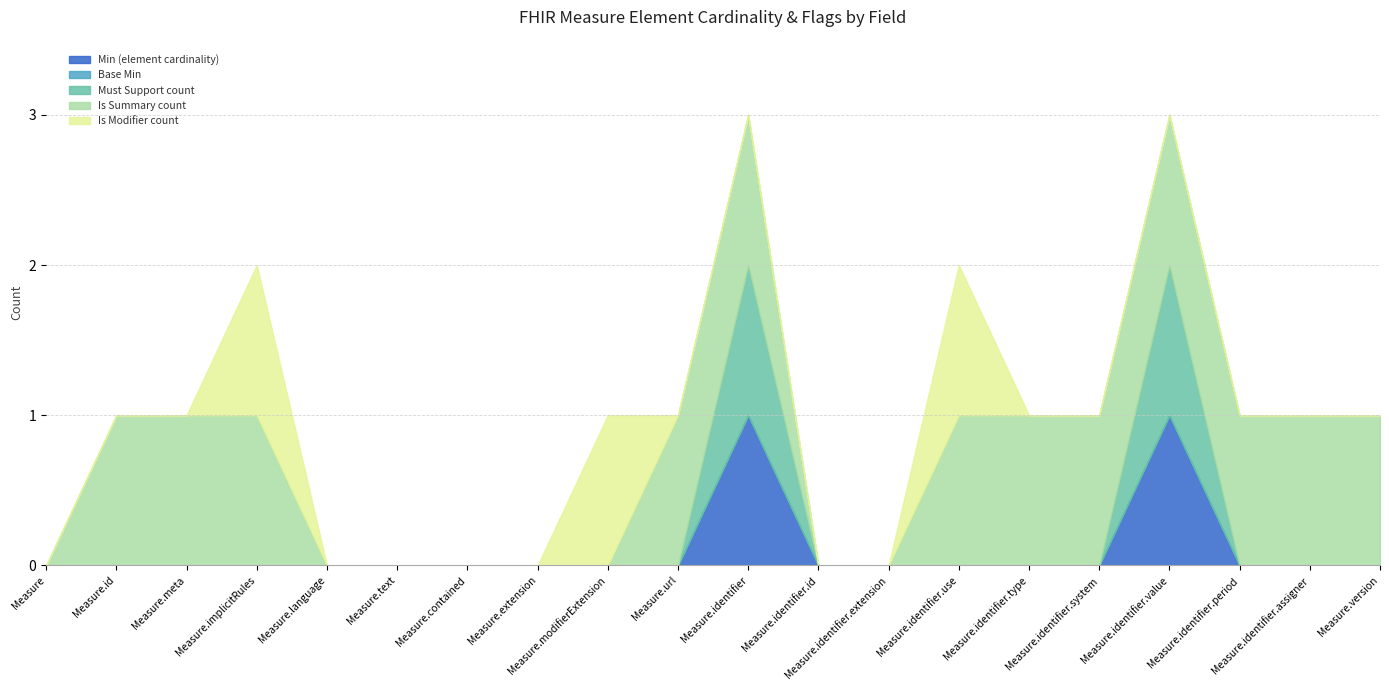

What is the spread (max minus min) of values at Measure.meta?

1